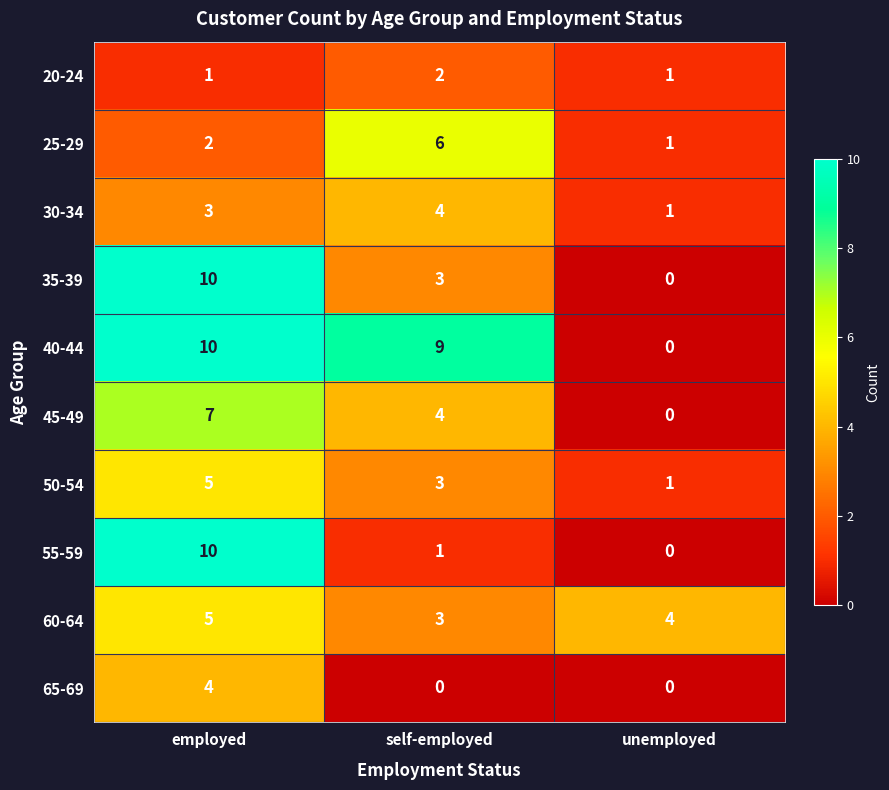

True or false: 45-49 has a value of 7 at self-employed.

False